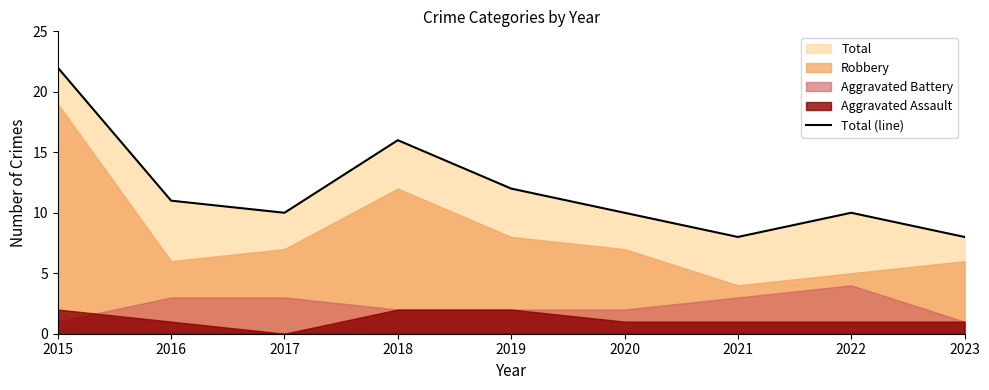

How many lines are shown in the chart?

1